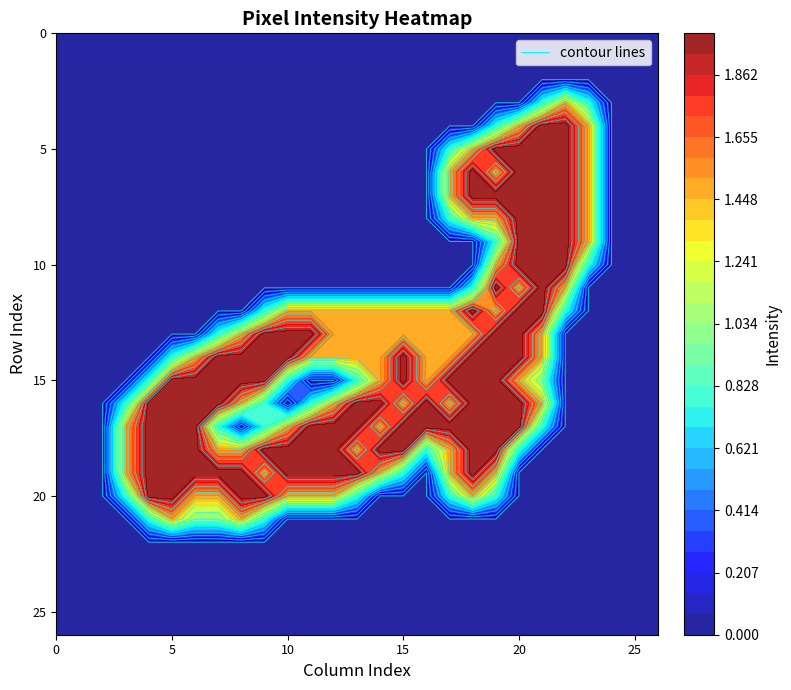

At which category is the sum across all series the highest?

19